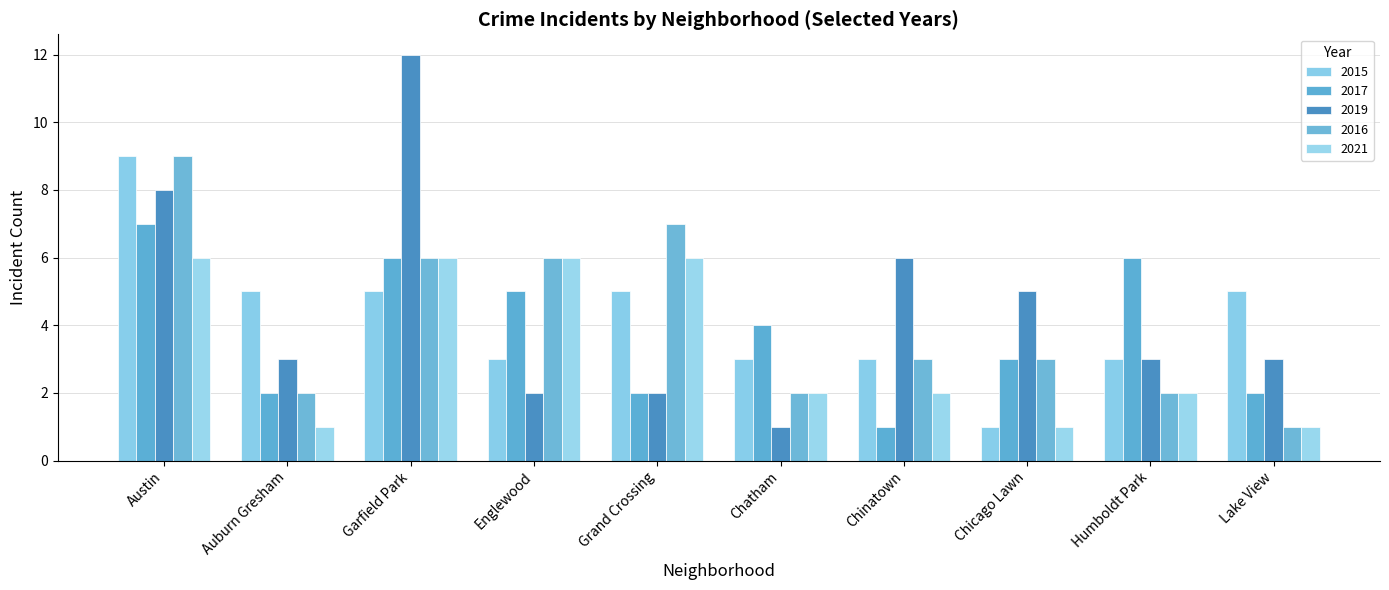

The value of 2017 at Chatham is 4. True or false?

True